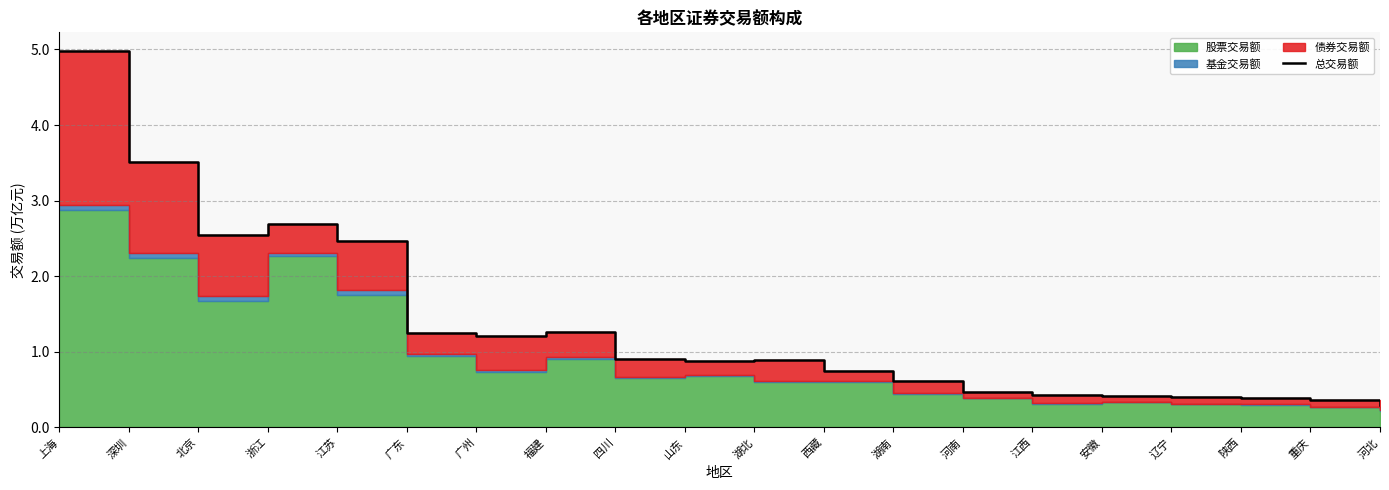

Which label corresponds to the smallest value in the chart?

河北